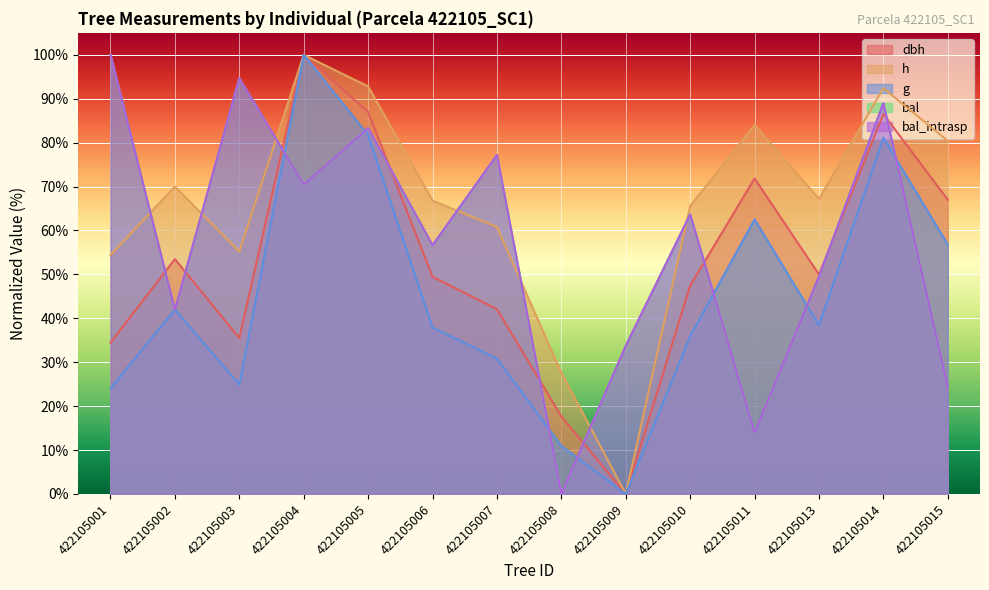

Where is dbh nearest to the value 50?

422105013